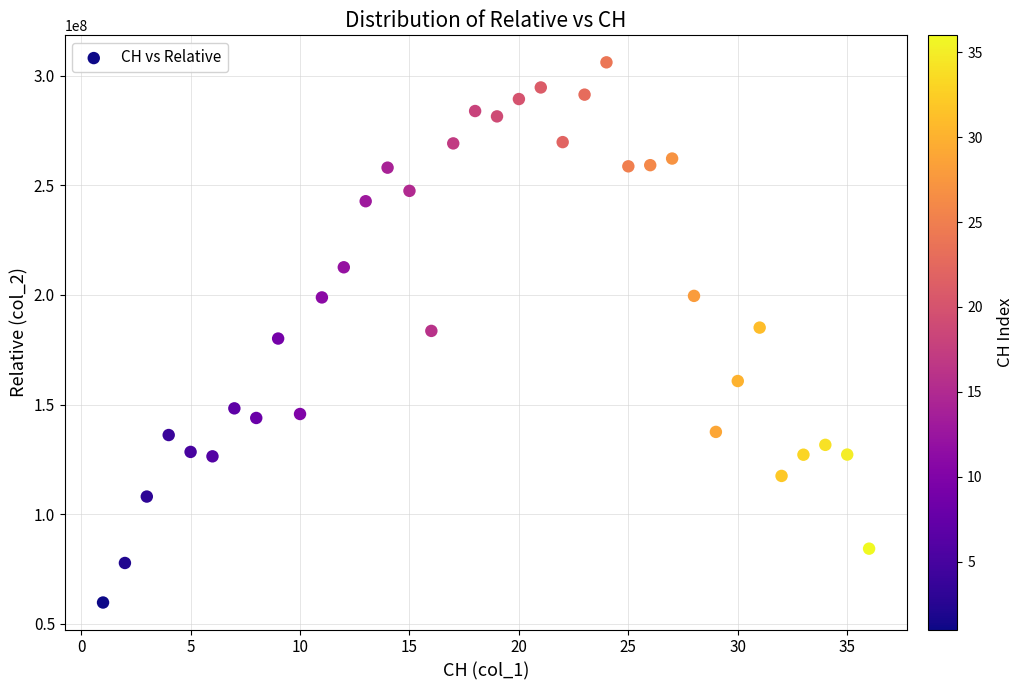

What is the range of X values (max minus min)?

35